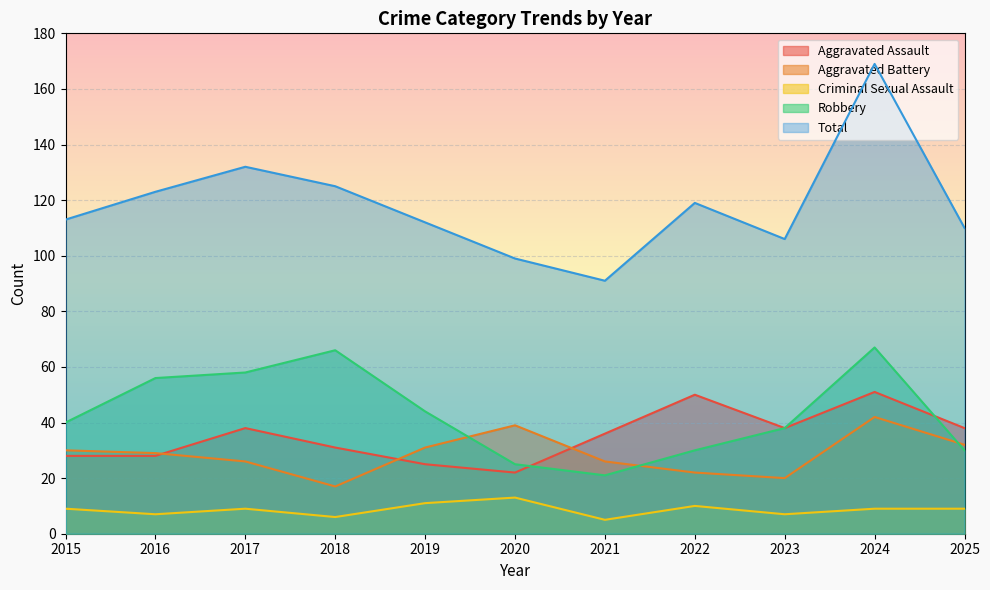

What is the difference between the Robbery values at 2022 and 2015?

10